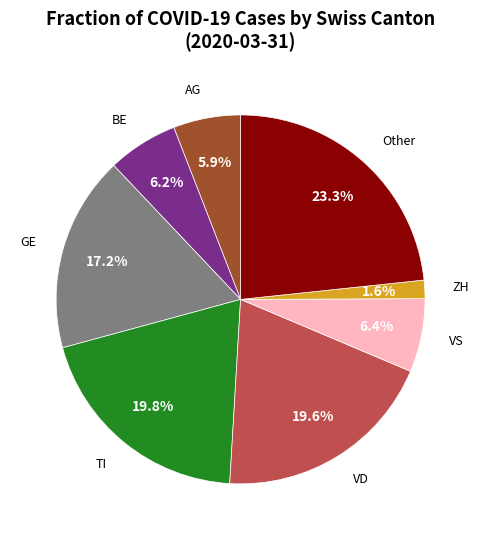

Does any single category account for the majority?

No